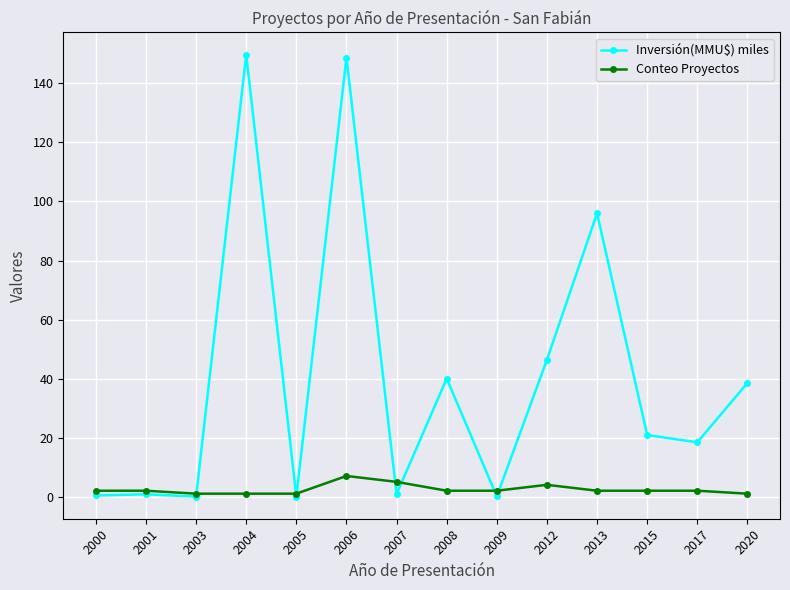

What is the highest value of the Inversión(MMU$) miles series?

149.8